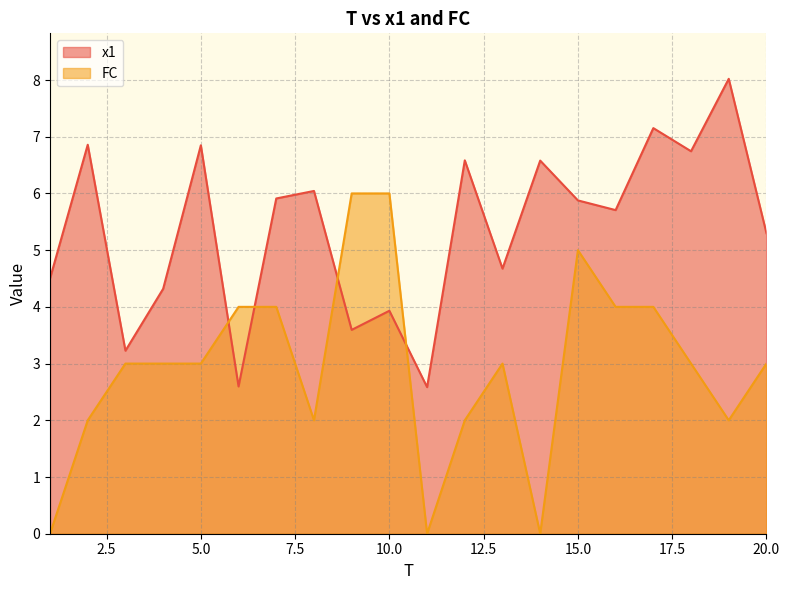

Rank the series by their average value, from highest to lowest.

x1, FC